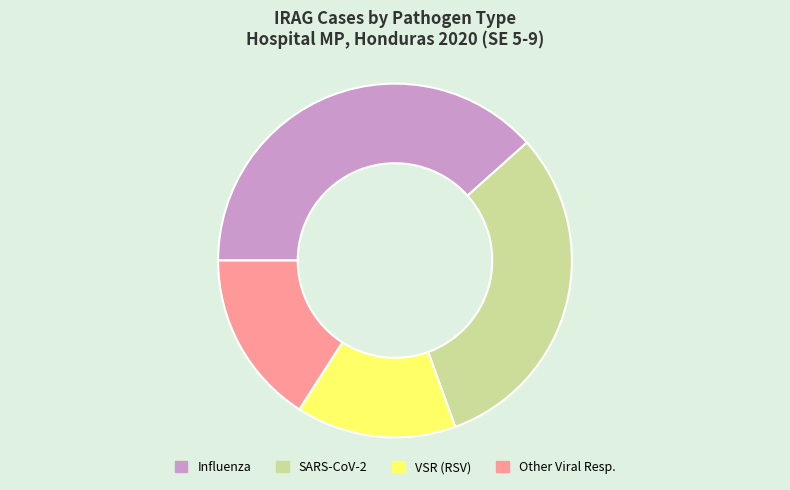

Rank the categories by value from highest to lowest.

Influenza, SARS-CoV-2, Other Viral Resp., VSR (RSV)